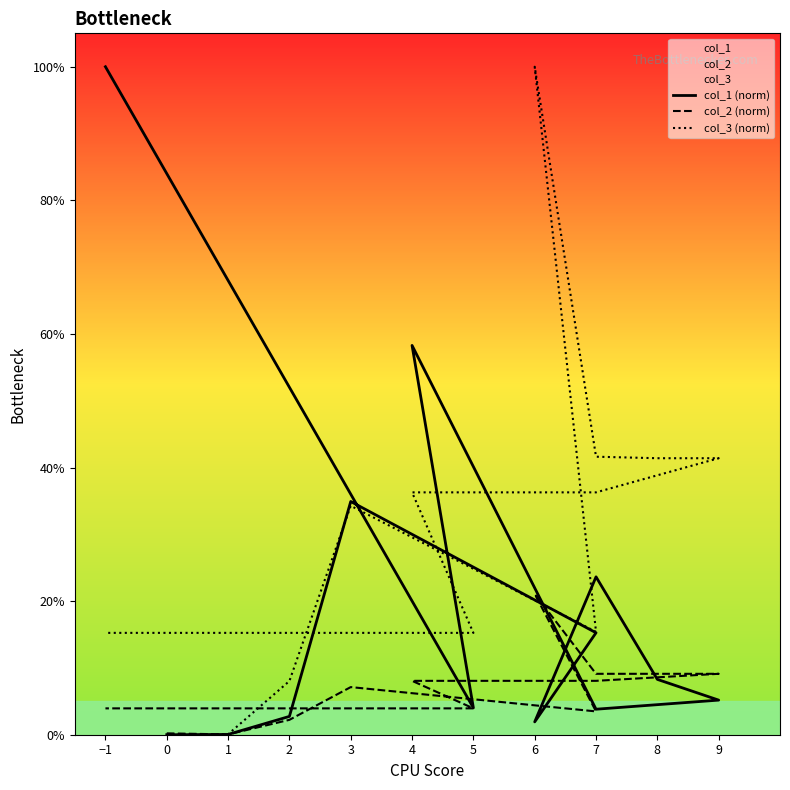

Rank the series at 3 from lowest to highest value.

col_2 (norm), col_3 (norm), col_1 (norm)